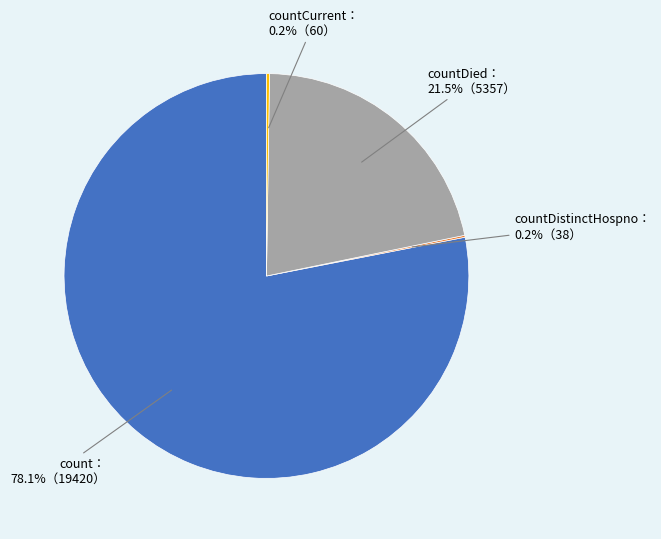

Is there any slice that represents more than half of the pie?

Yes